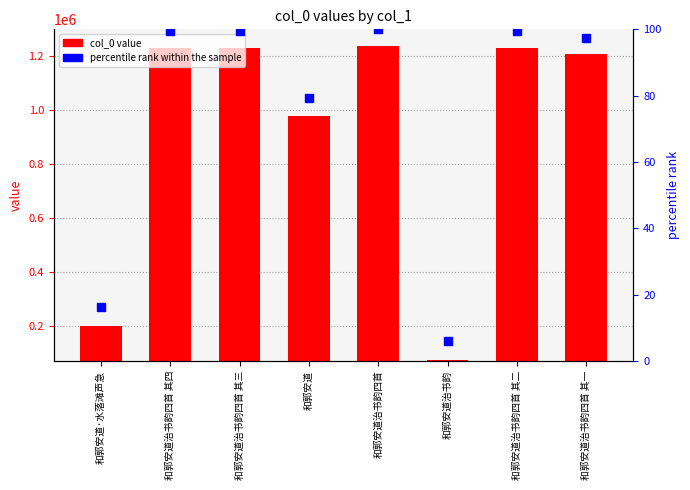

Which series contains the highest Y value?

col_0